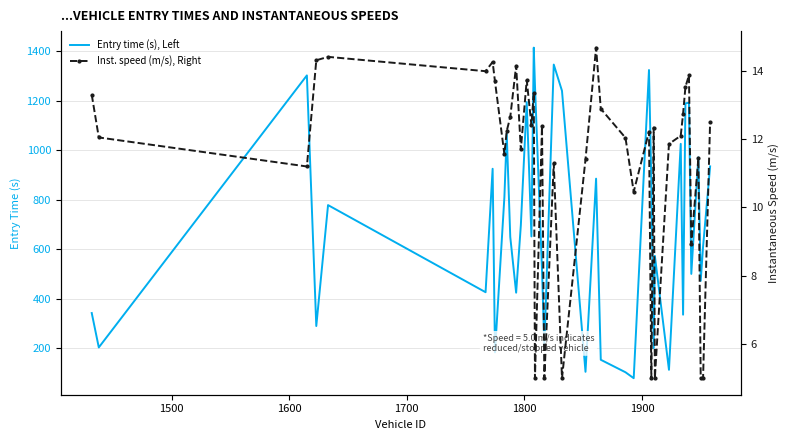

What is the maximum value for Entry time (s), Left?

1415.3